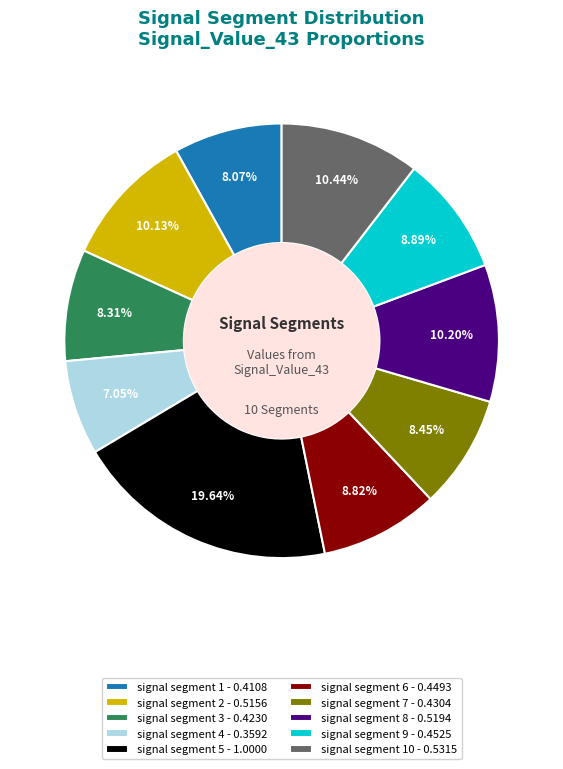

Between signal segment 6 - 0.4493 and signal segment 4 - 0.3592, which is larger?

signal segment 6 - 0.4493